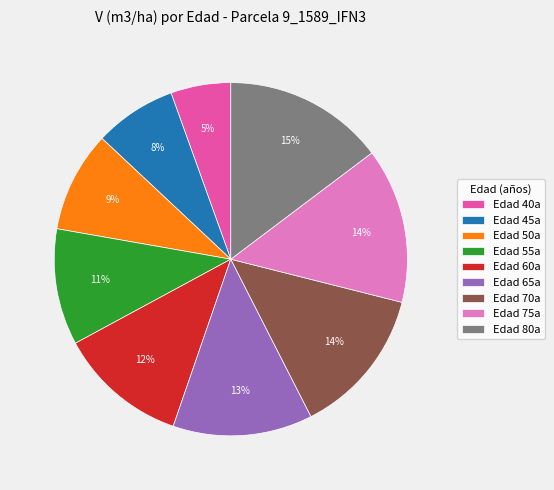

How many segments does this pie chart have?

9